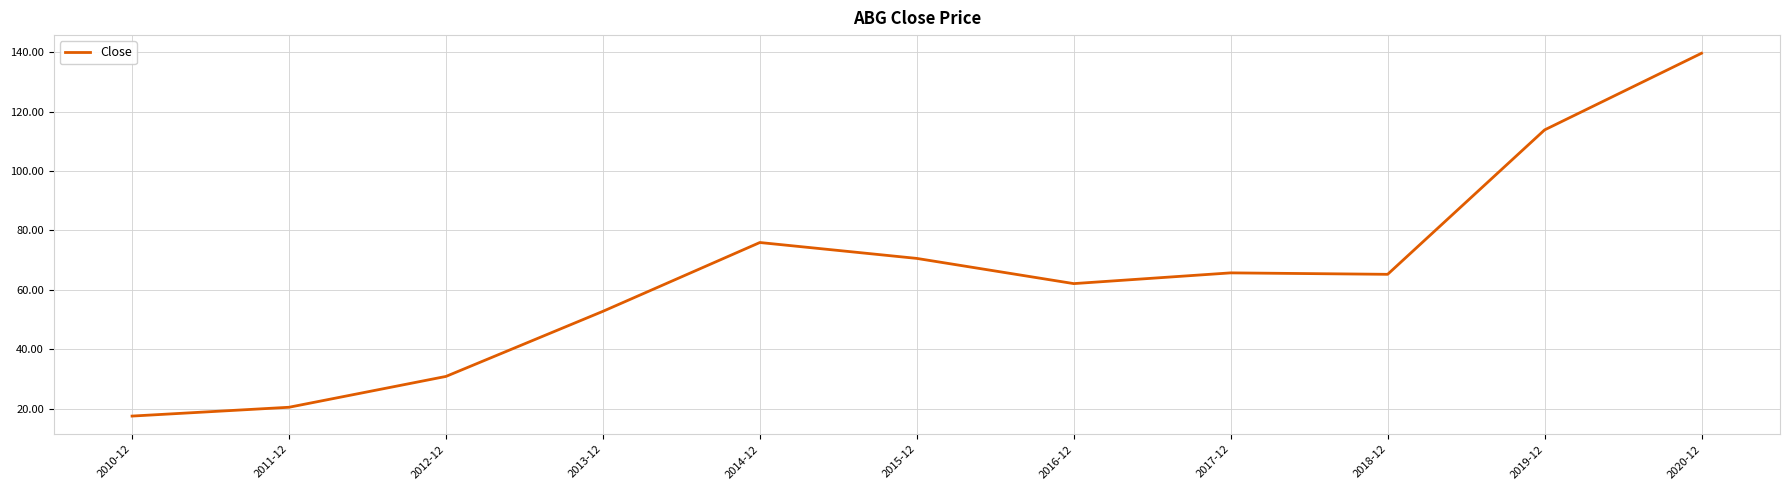

What is the smallest value displayed?

17.5